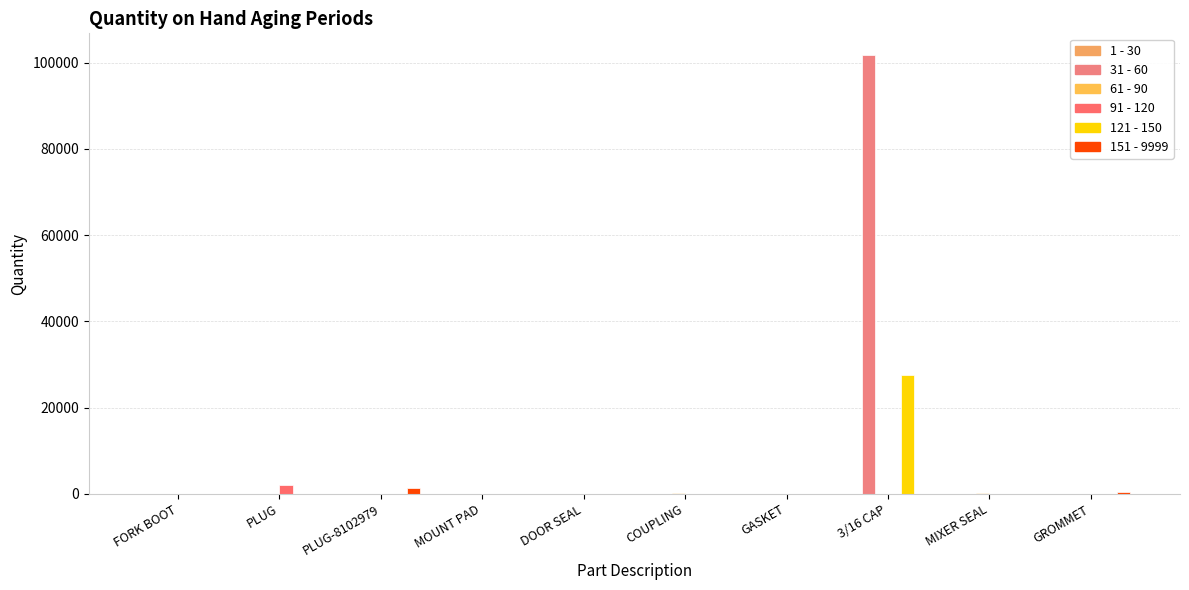

What is the label of the 6th bar from the right?

DOOR SEAL